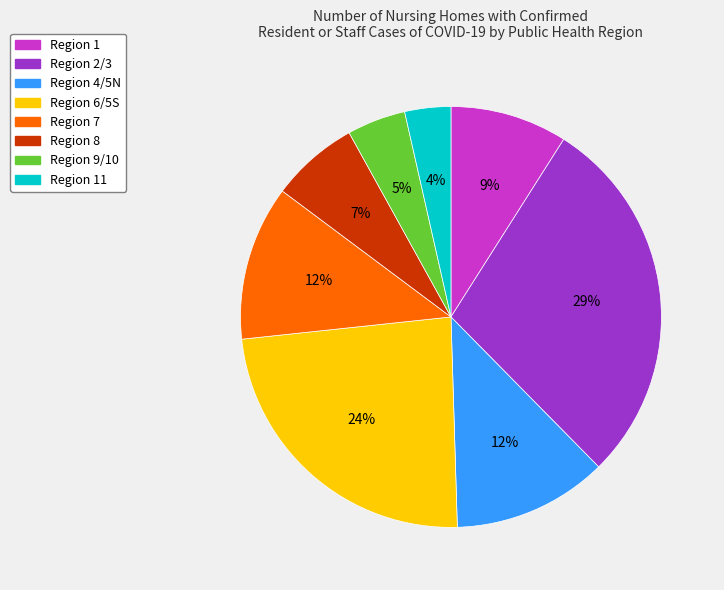

Is there any slice that represents more than half of the pie?

No